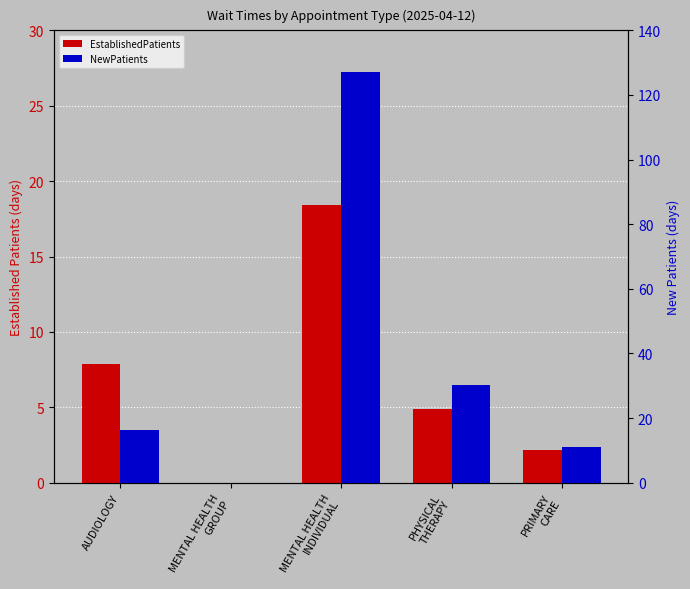

True or false: NewPatients has a value of 14.3 at PHYSICAL
THERAPY.

False